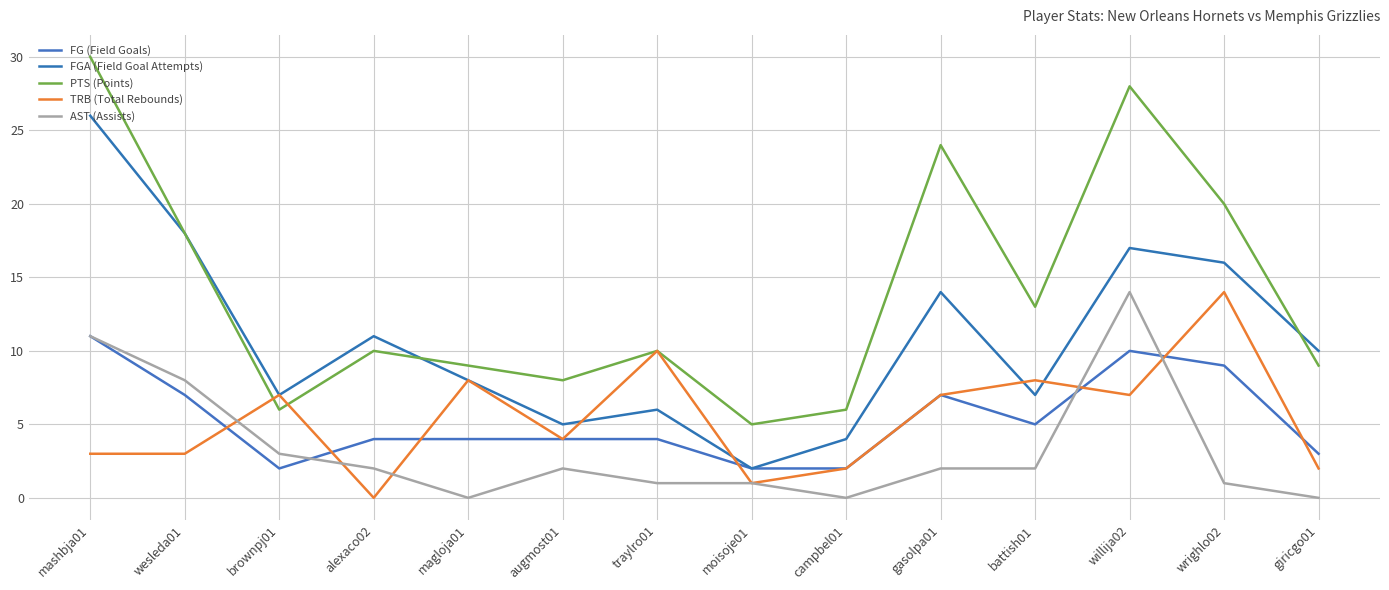

Which series has the largest range (max minus min)?

PTS (Points)